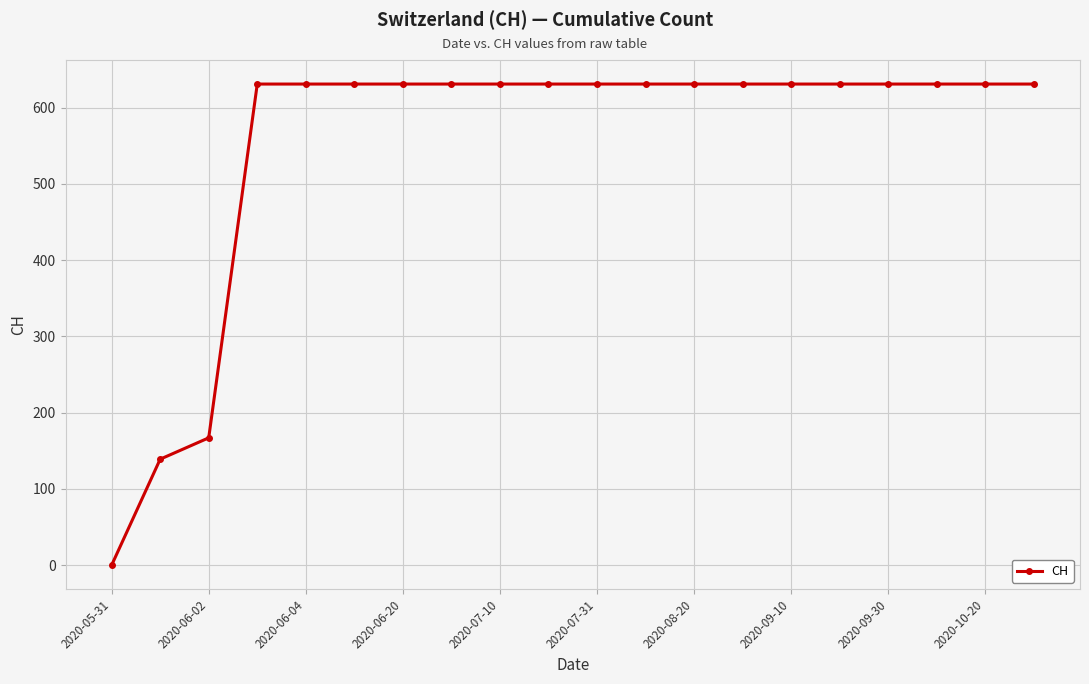

What is the maximum value shown in the chart?

631